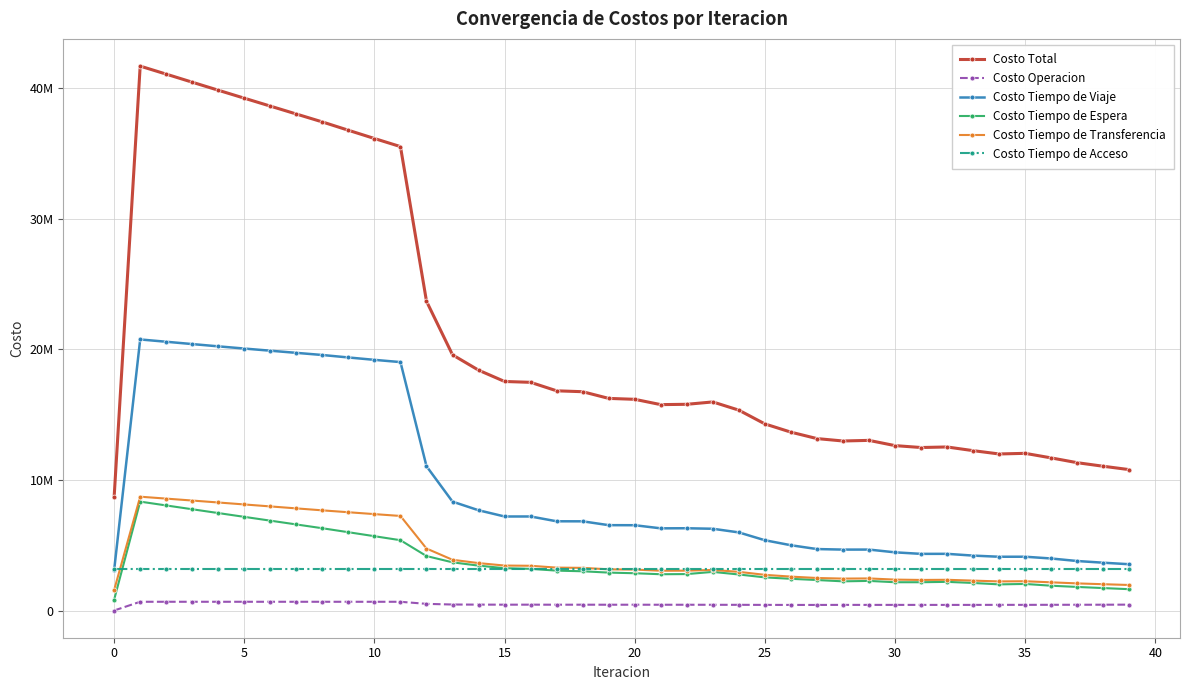

What are all the series names shown in the legend?

Costo Total, Costo Operacion, Costo Tiempo de Viaje, Costo Tiempo de Espera, Costo Tiempo de Transferencia, Costo Tiempo de Acceso